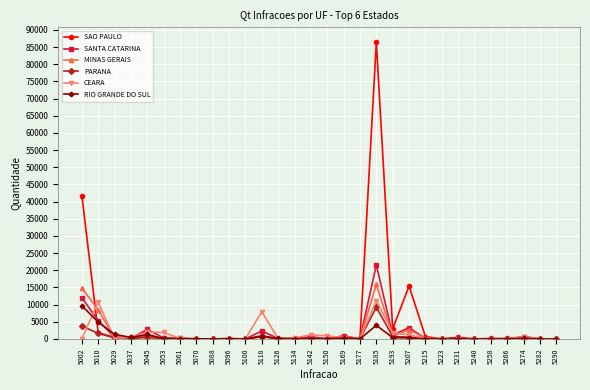

How many lines are shown in the chart?

6